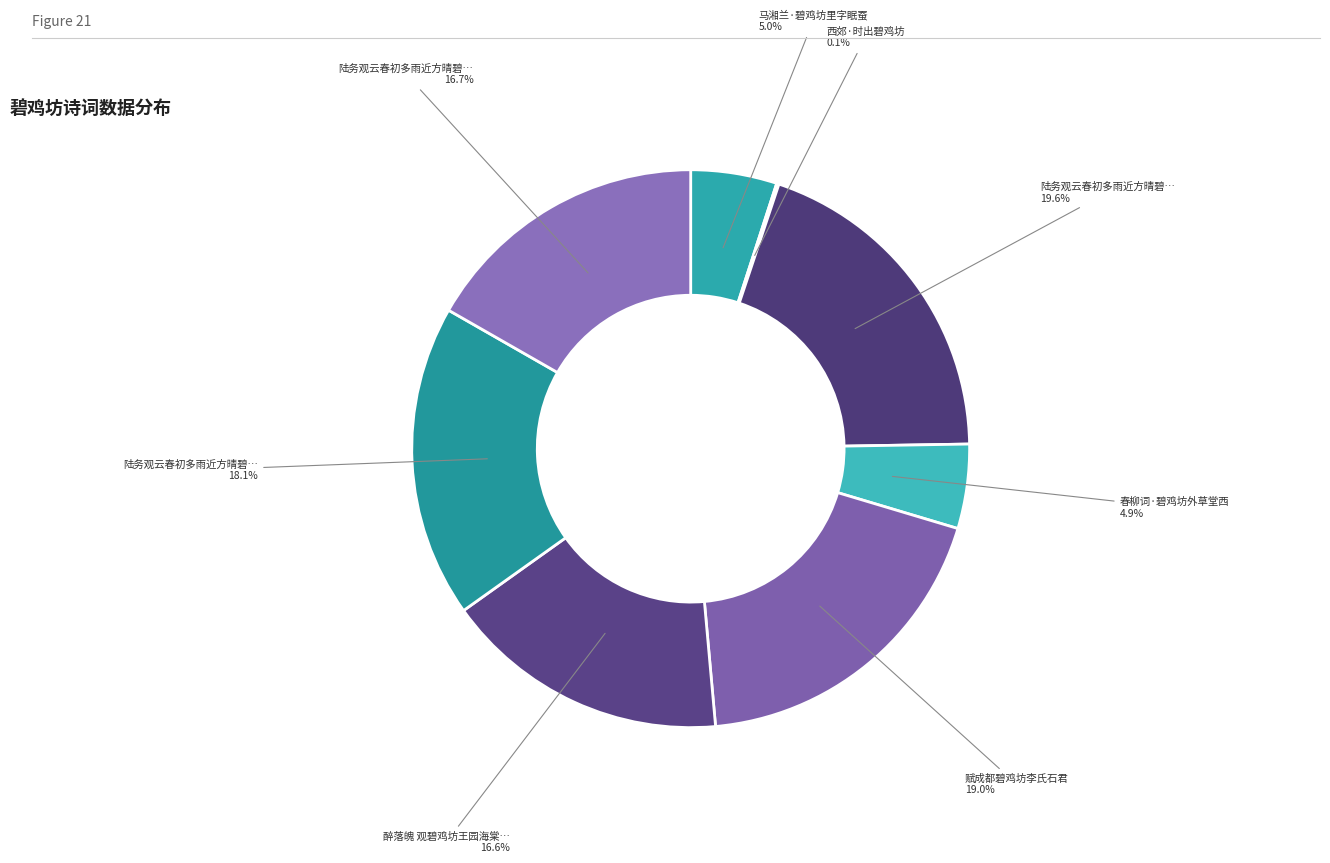

Is there any slice that represents more than half of the pie?

No